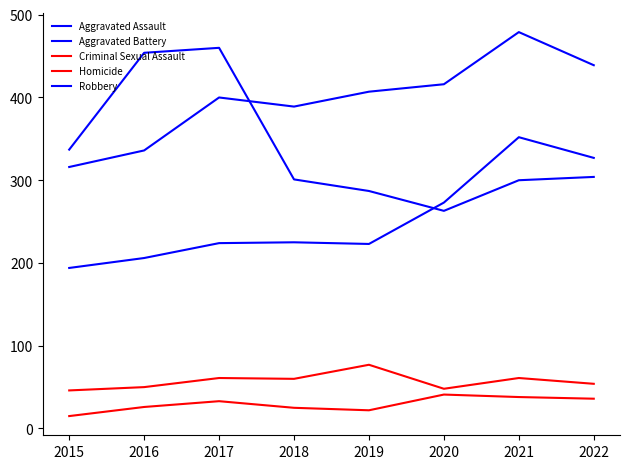

How many interior local valleys does the Homicide series have?

1